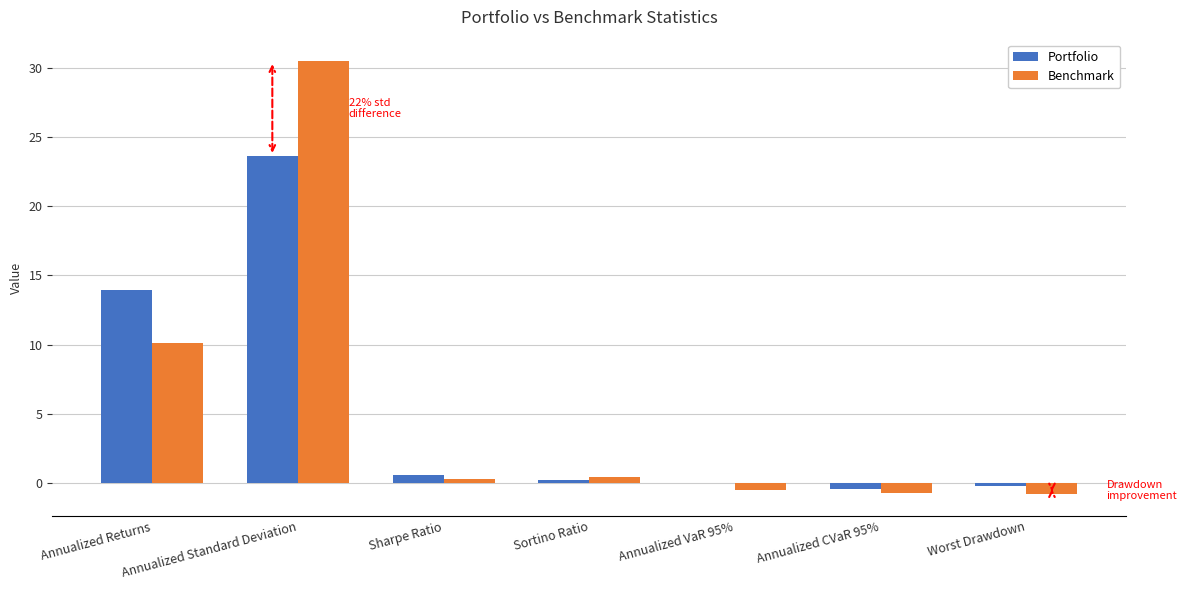

Are the bars horizontal?

No